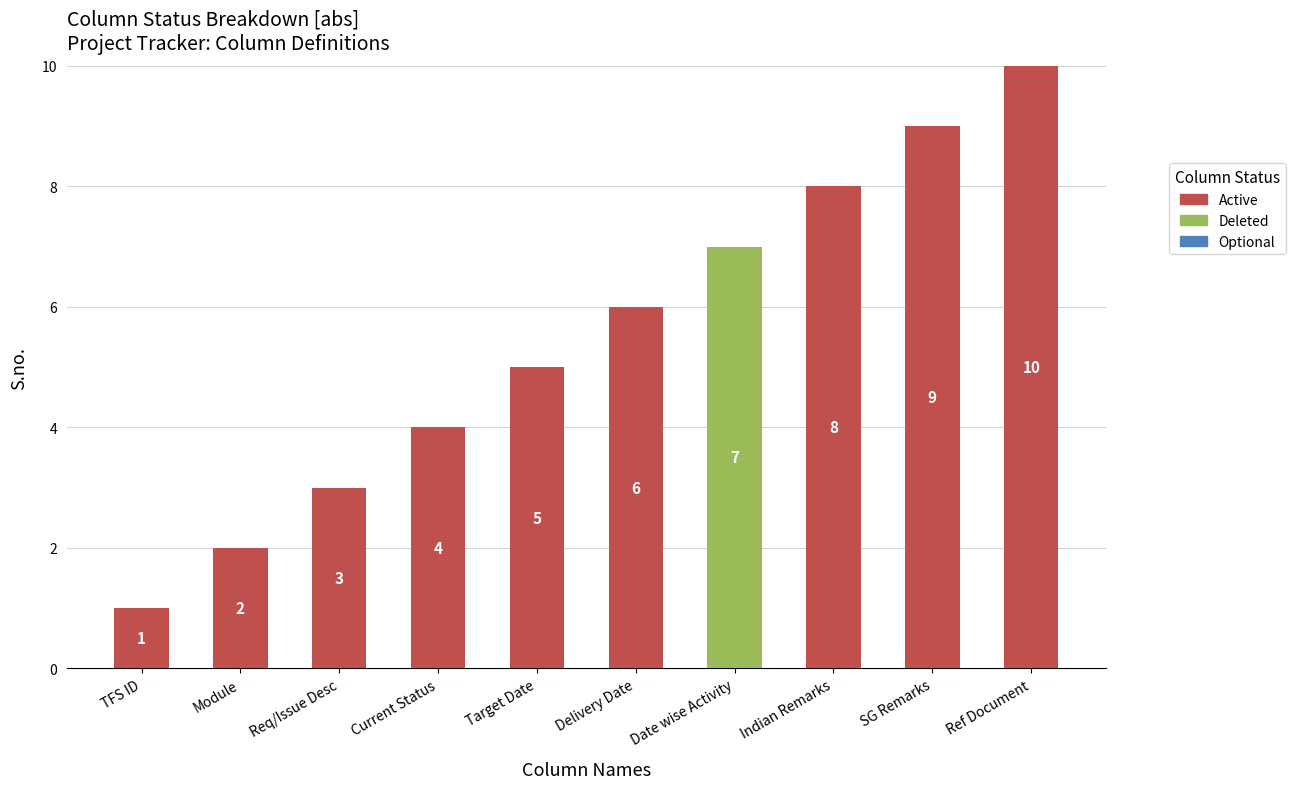

How many series are shown in this chart?

2